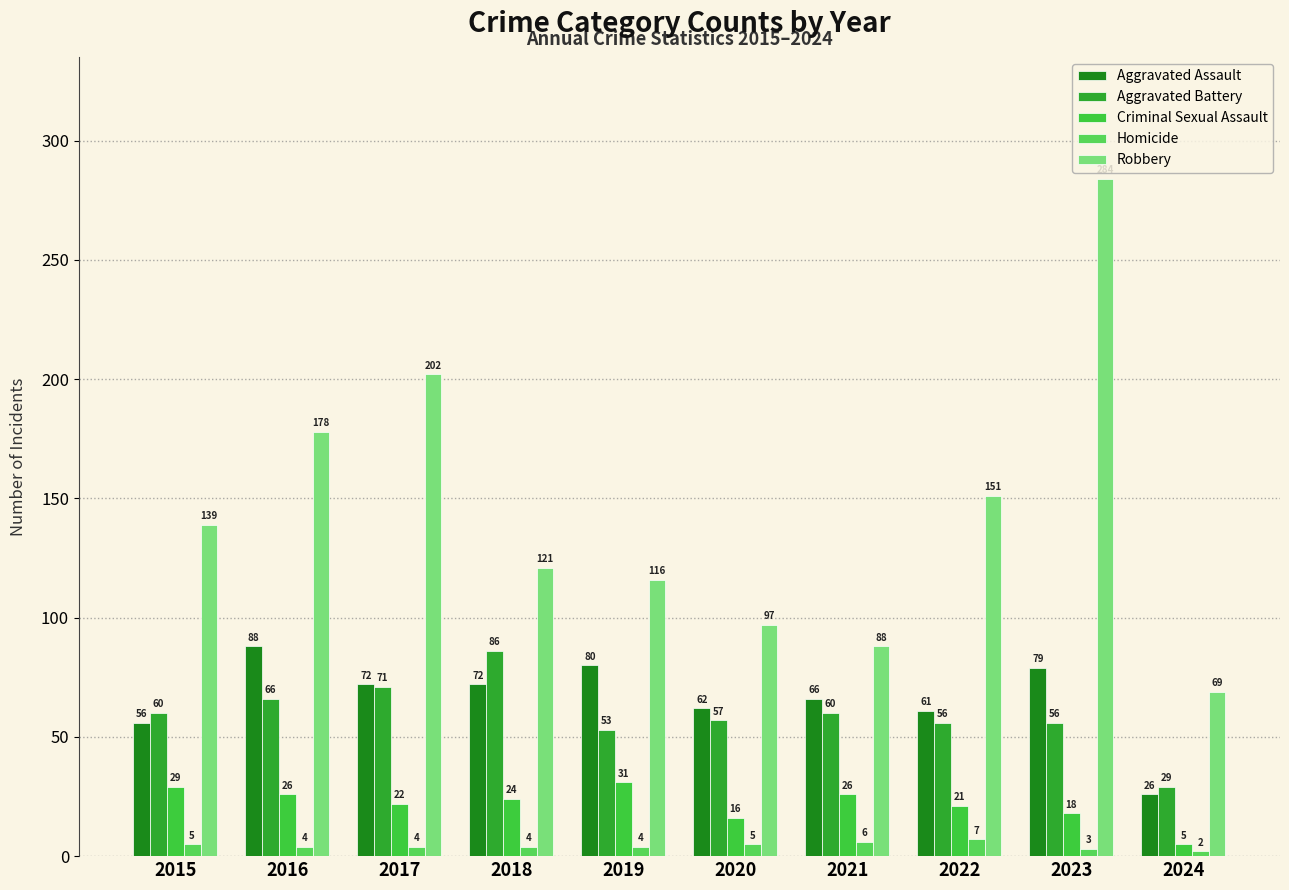

What is the sum of the Robbery values at 2016 and 2015?

317